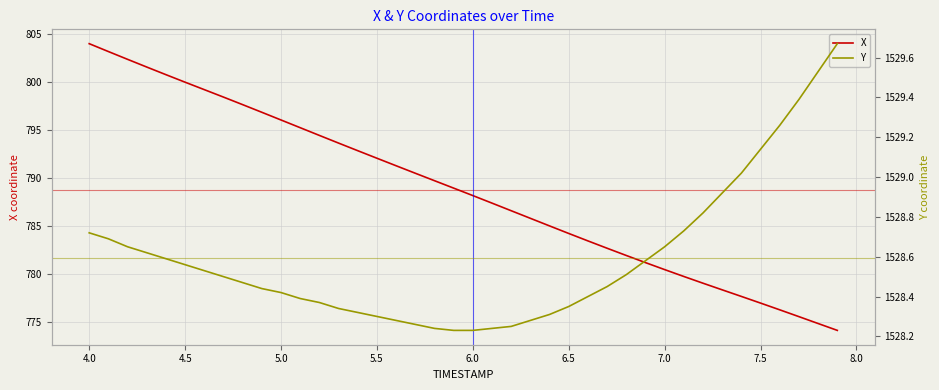

What is the lowest value of the X series?

774.2